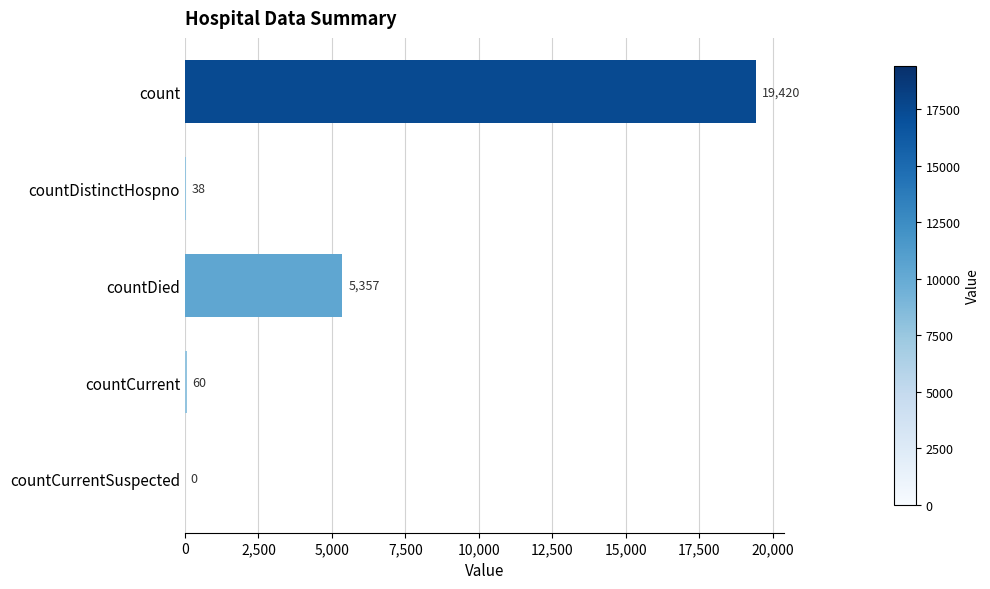

What is the sum of all values?

24875